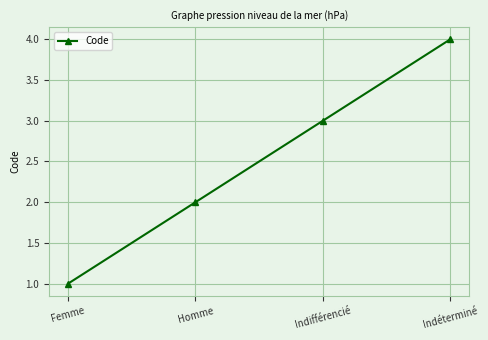

What is the label of the 4th point from the left?

Indéterminé